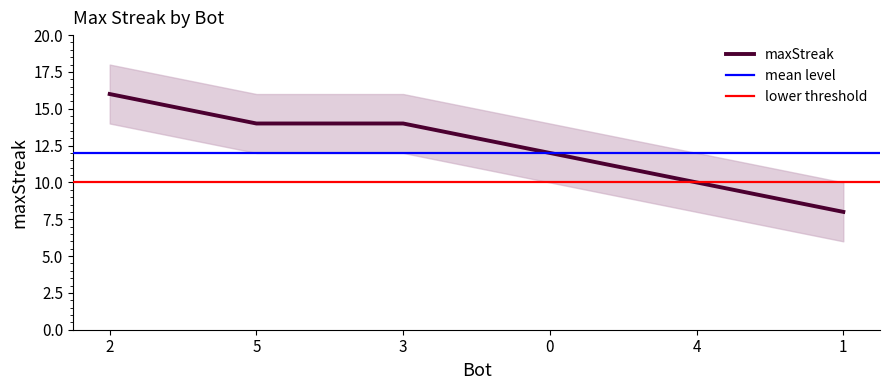

The chart shows a value of 14 at 5. True or false?

True